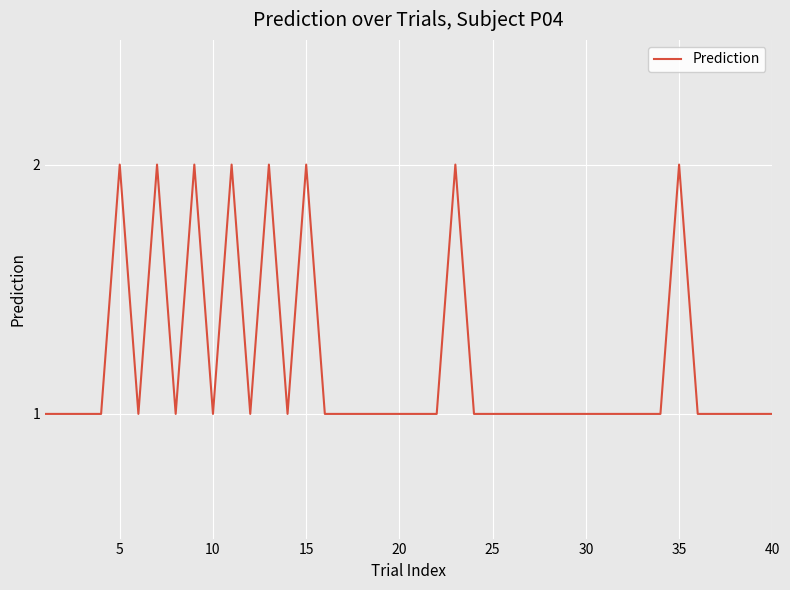

Does the chart have visible grid lines?

Yes